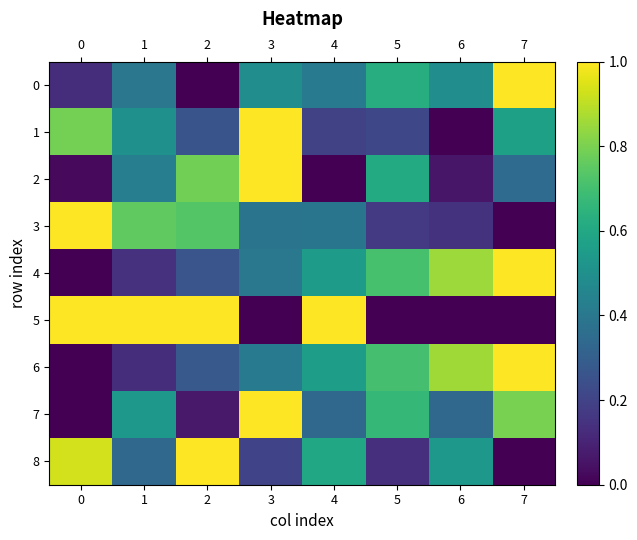

Reading left to right, list all the values displayed in this chart.

0: 0=0.1	1=0.4	2=0.0	3=0.5	4=0.4	5=0.6	6=0.5	7=1.0
1: 0=0.8	1=0.5	2=0.3	3=1.0	4=0.2	5=0.2	6=0.0	7=0.6
2: 0=0.0	1=0.4	2=0.8	3=1.0	4=0.0	5=0.6	6=0.1	7=0.3
3: 0=1.0	1=0.8	2=0.7	3=0.4	4=0.4	5=0.2	6=0.1	7=0.0
4: 0=0.0	1=0.1	2=0.3	3=0.4	4=0.5	5=0.7	6=0.9	7=1.0
5: 0=1.0	1=1.0	2=1.0	3=0.0	4=1.0	5=0.0	6=0.0	7=0.0
6: 0=0.0	1=0.1	2=0.3	3=0.4	4=0.6	5=0.7	6=0.9	7=1.0
7: 0=0.0	1=0.5	2=0.1	3=1.0	4=0.3	5=0.7	6=0.3	7=0.8
8: 0=0.9	1=0.3	2=1.0	3=0.2	4=0.6	5=0.1	6=0.5	7=0.0